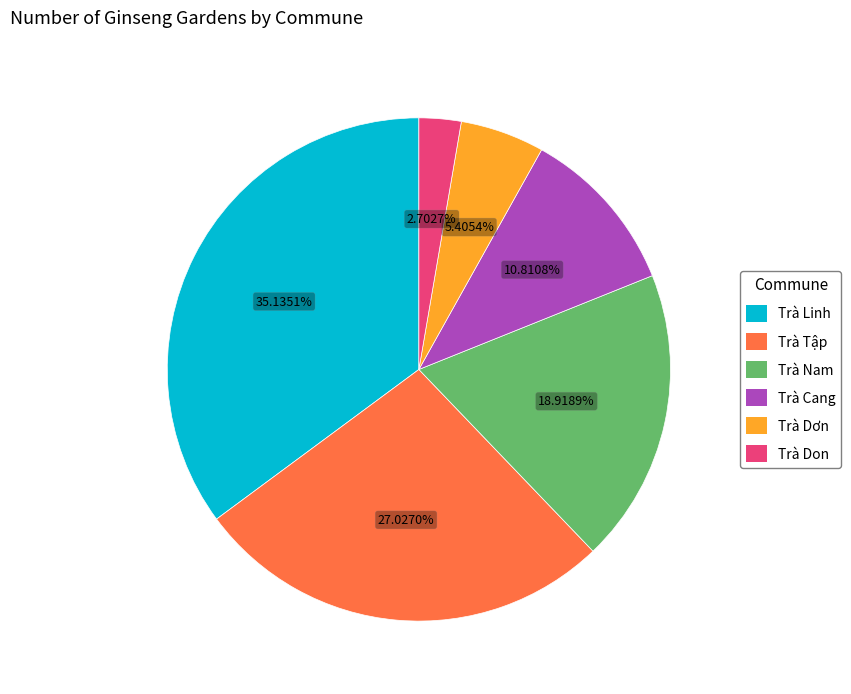

Does Trà Cang account for over 50% of the chart?

No